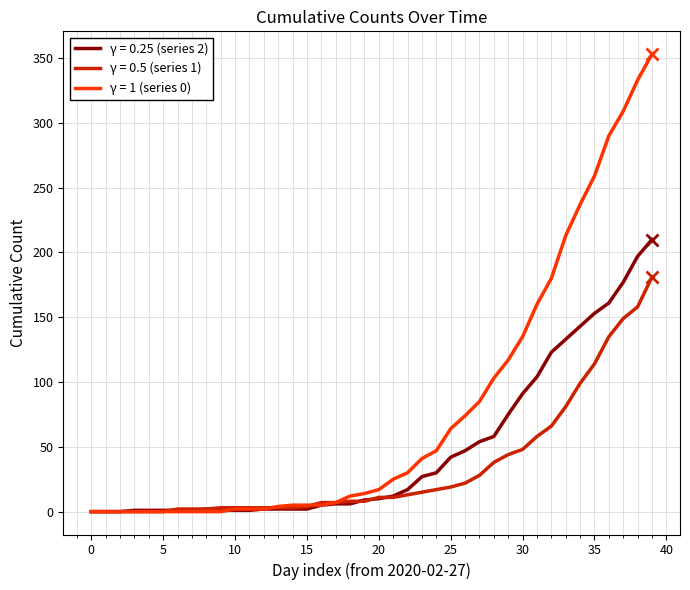

How many distinct data groups are displayed?

3